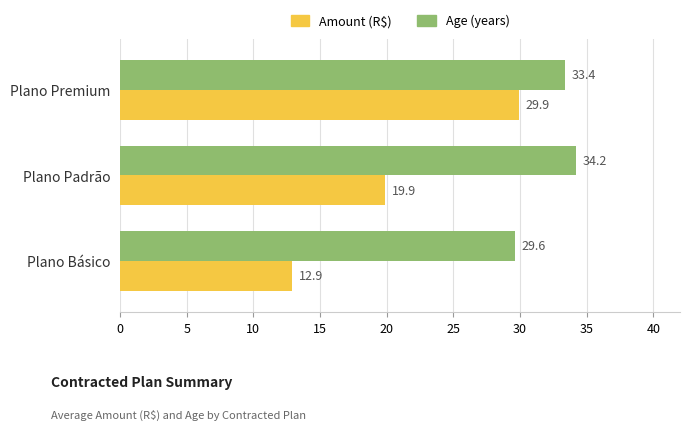

What is the spread (max minus min) of values at Plano Padrão?

14.3